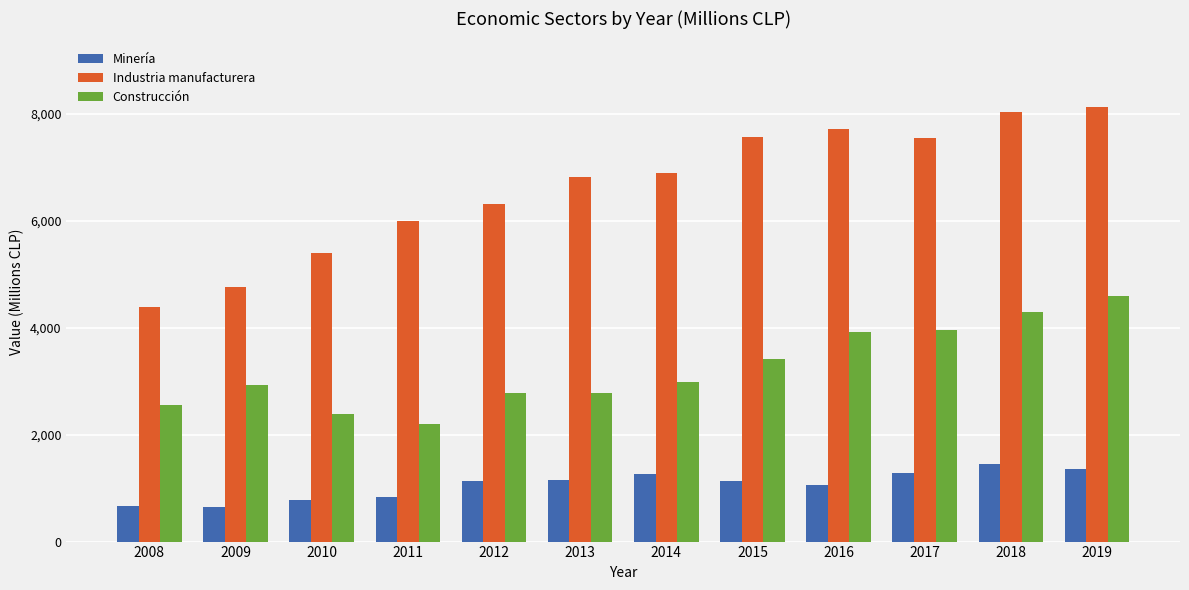

What is the value of the Industria manufacturera bar at the 6th from the left?

6812